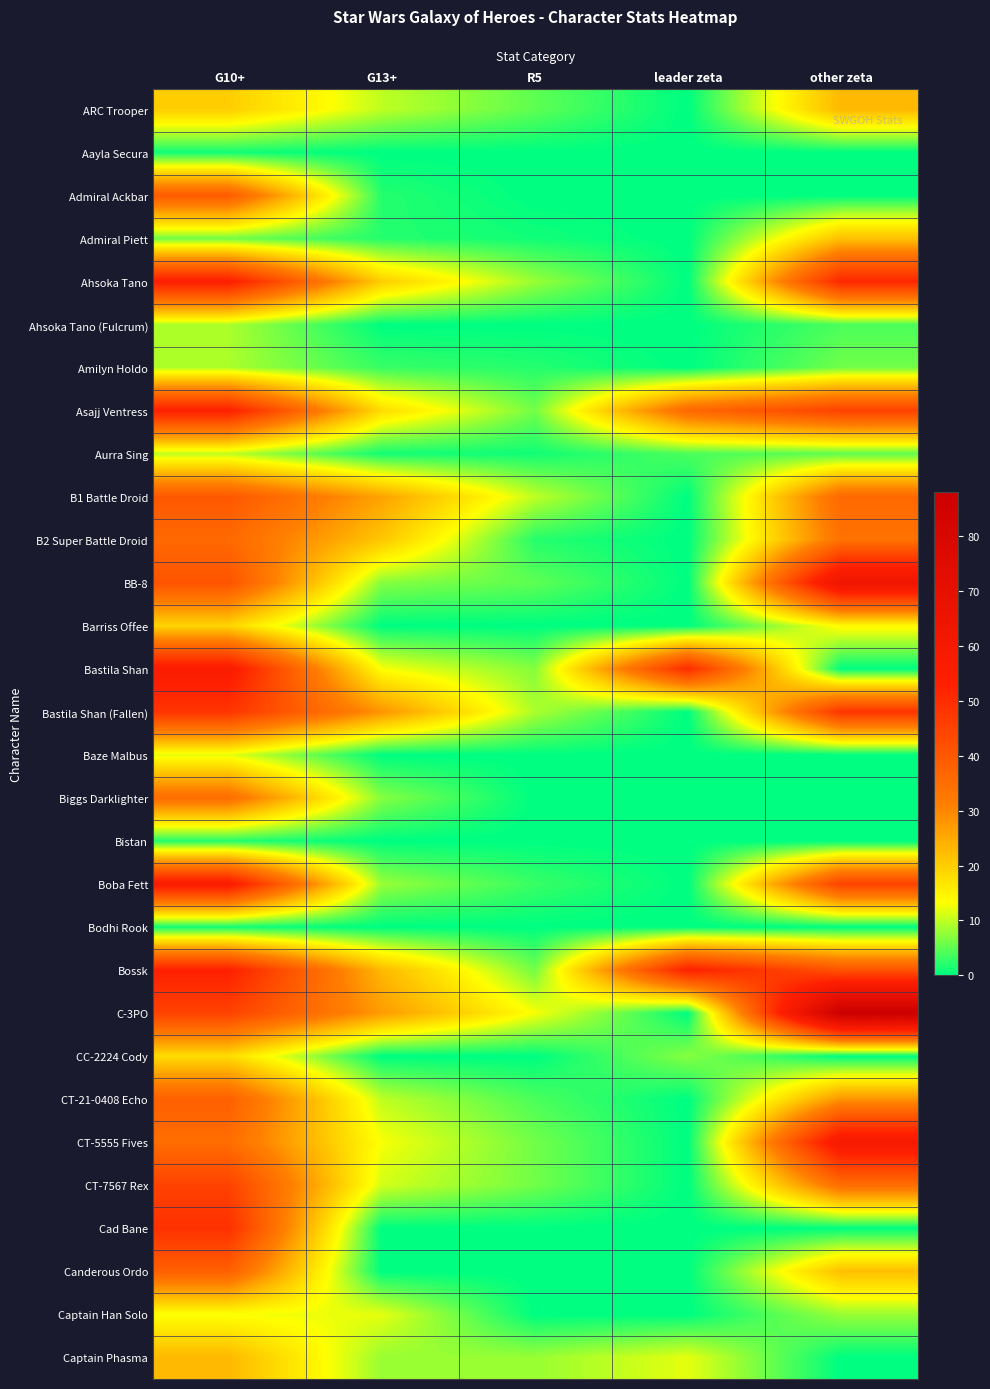

Rank the series at other zeta from highest to lowest value.

C-3PO, BB-8, CT-5555 Fives, Ahsoka Tano, Bastila Shan (Fallen), Asajj Ventress, Boba Fett, Bossk, B1 Battle Droid, CT-7567 Rex, B2 Super Battle Droid, CT-21-0408 Echo, ARC Trooper, Admiral Piett, Canderous Ordo, Barriss Offee, Captain Han Solo, Amilyn Holdo, Aurra Sing, Ahsoka Tano (Fulcrum), Aayla Secura, Admiral Ackbar, Bastila Shan, Baze Malbus, Biggs Darklighter, Bistan, Bodhi Rook, CC-2224 Cody, Cad Bane, Captain Phasma